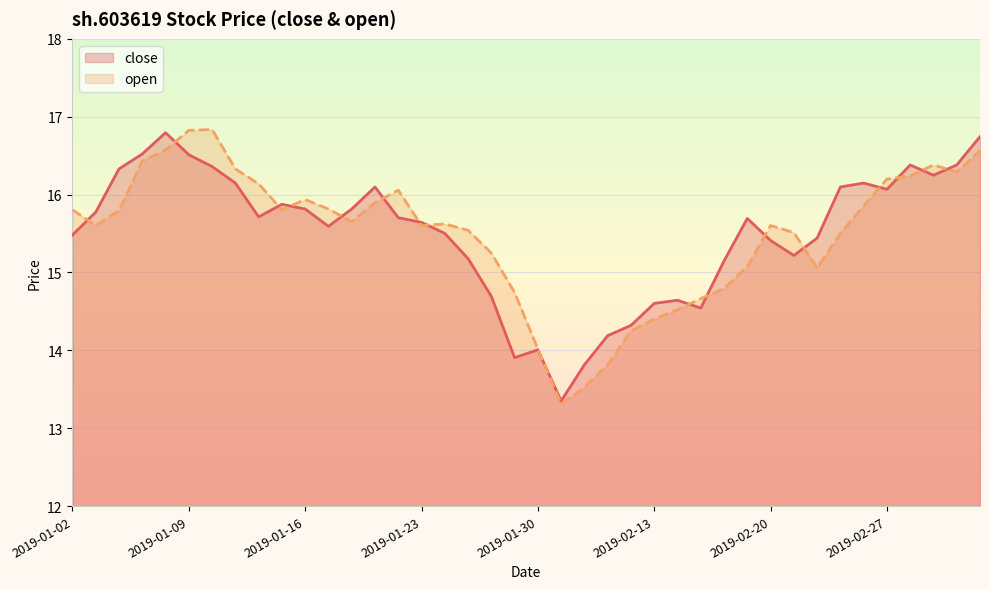

List the labels in order of open value, largest first.

2019-01-10, 2019-01-09, 2019-01-08, 2019-03-05, 2019-01-07, 2019-03-01, 2019-01-11, 2019-03-04, 2019-02-28, 2019-02-27, 2019-01-14, 2019-01-22, 2019-01-16, 2019-01-21, 2019-02-26, 2019-01-17, 2019-01-02, 2019-01-15, 2019-01-04, 2019-01-18, 2019-01-24, 2019-01-03, 2019-01-23, 2019-02-20, 2019-01-25, 2019-02-21, 2019-02-25, 2019-01-28, 2019-02-19, 2019-02-22, 2019-02-18, 2019-01-29, 2019-02-15, 2019-02-14, 2019-02-13, 2019-02-12, 2019-01-30, 2019-02-11, 2019-02-01, 2019-01-31